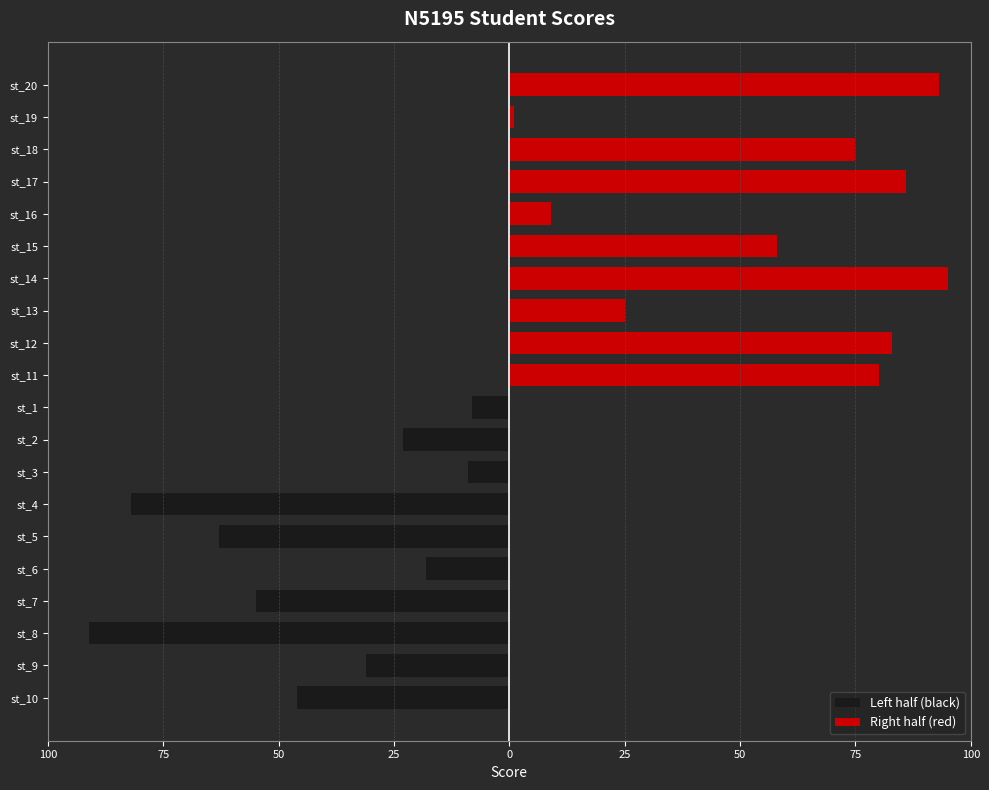

What is the difference between the maximum and minimum values in the Left half (black) series?

83